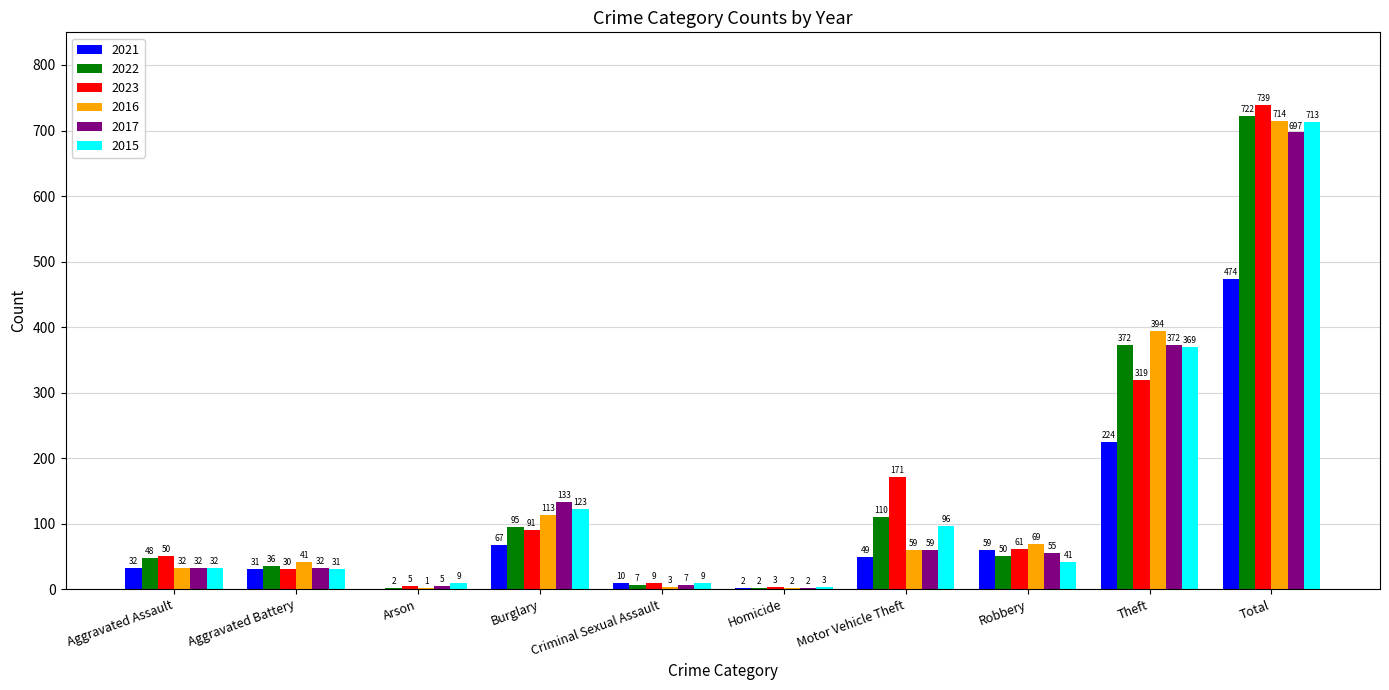

Reading left to right, list all the values displayed in this chart.

2021: Aggravated Assault=32	Aggravated Battery=31	Arson=0	Burglary=67	Criminal Sexual Assault=10	Homicide=2	Motor Vehicle Theft=49	Robbery=59	Theft=224	Total=474
2022: Aggravated Assault=48	Aggravated Battery=36	Arson=2	Burglary=95	Criminal Sexual Assault=7	Homicide=2	Motor Vehicle Theft=110	Robbery=50	Theft=372	Total=722
2023: Aggravated Assault=50	Aggravated Battery=30	Arson=5	Burglary=91	Criminal Sexual Assault=9	Homicide=3	Motor Vehicle Theft=171	Robbery=61	Theft=319	Total=739
2016: Aggravated Assault=32	Aggravated Battery=41	Arson=1	Burglary=113	Criminal Sexual Assault=3	Homicide=2	Motor Vehicle Theft=59	Robbery=69	Theft=394	Total=714
2017: Aggravated Assault=32	Aggravated Battery=32	Arson=5	Burglary=133	Criminal Sexual Assault=7	Homicide=2	Motor Vehicle Theft=59	Robbery=55	Theft=372	Total=697
2015: Aggravated Assault=32	Aggravated Battery=31	Arson=9	Burglary=123	Criminal Sexual Assault=9	Homicide=3	Motor Vehicle Theft=96	Robbery=41	Theft=369	Total=713